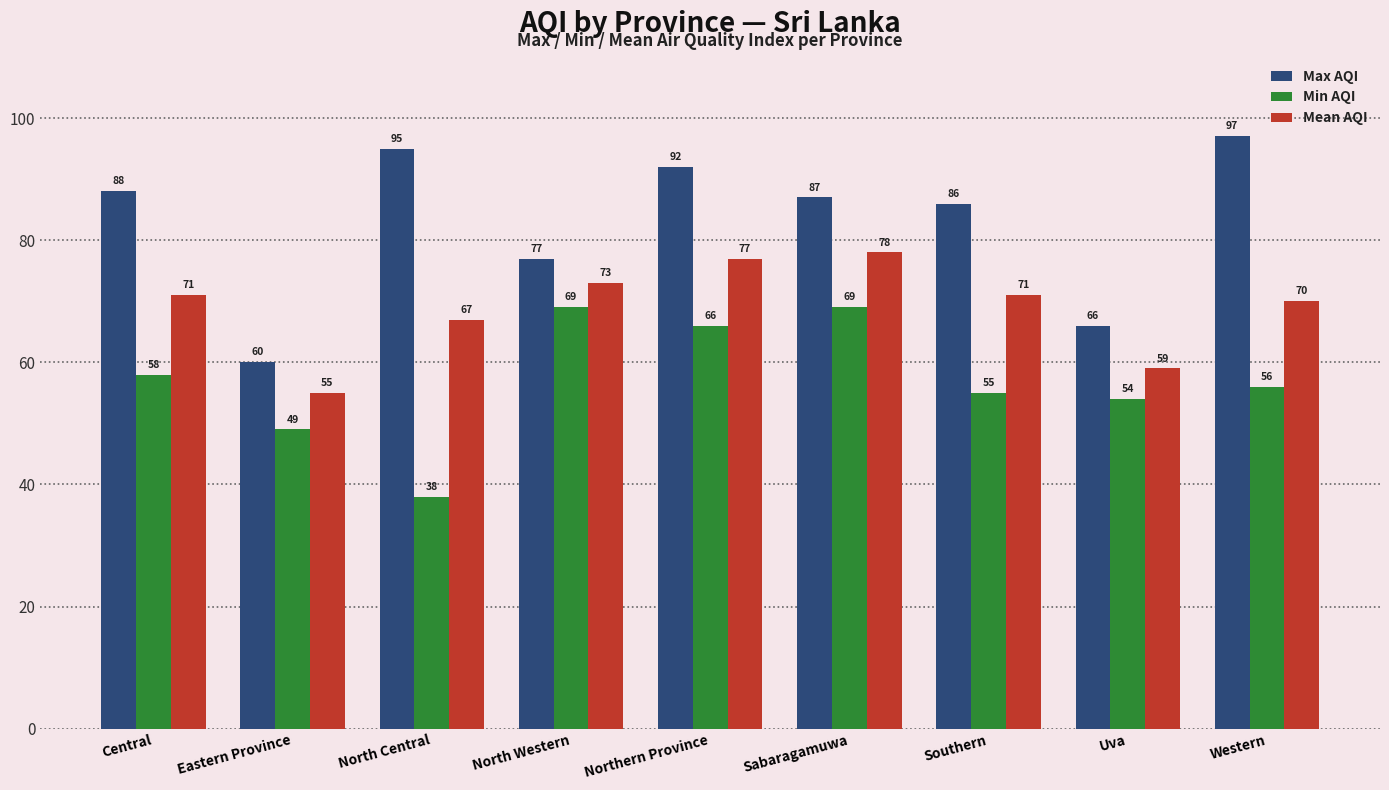

What is the label of the 1st bar from the left?

Central